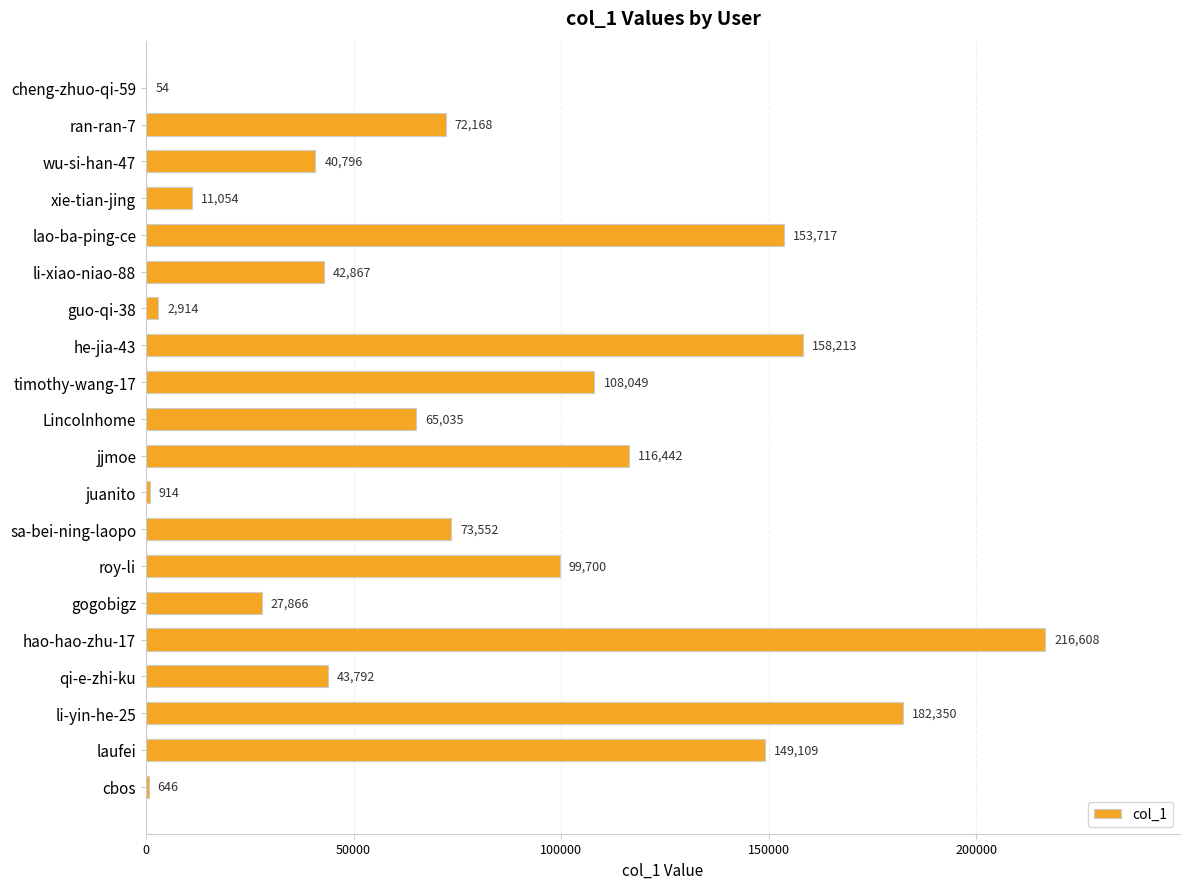

What is the sum of the values at timothy-wang-17 and guo-qi-38?

110963